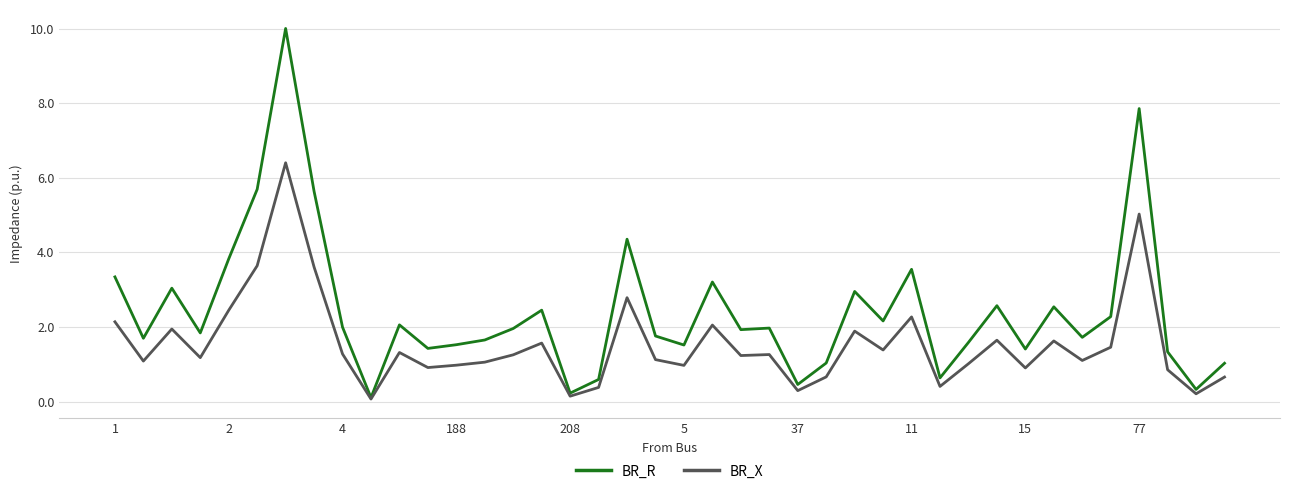

Rank the series by their maximum value, from highest to lowest.

BR_R, BR_X